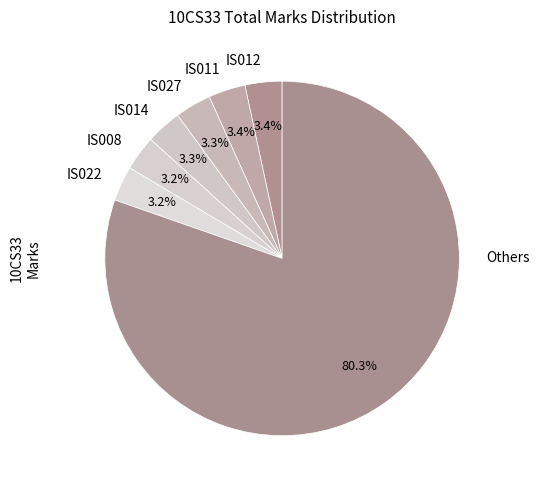

Does IS012 represent more than half of the total?

No